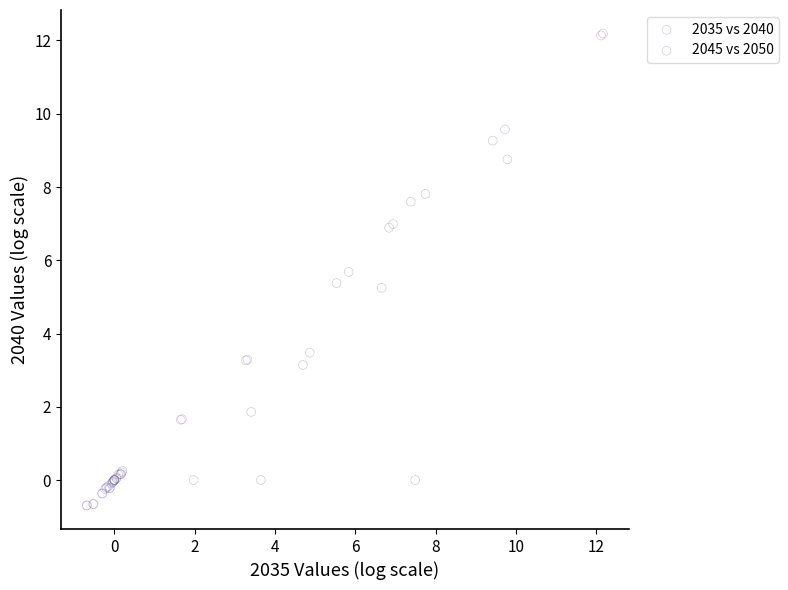

Which series has the widest spread of Y values?

2045 vs 2050